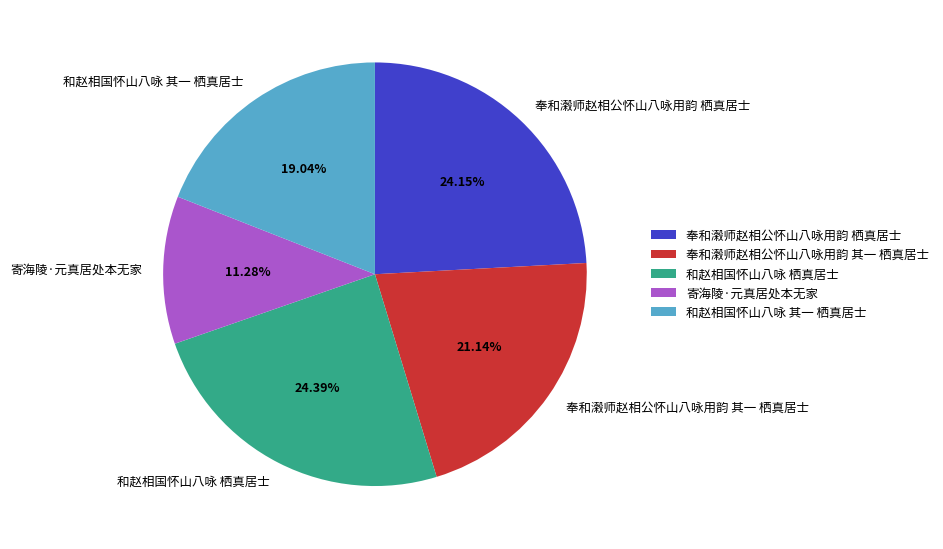

Is there any slice that represents more than half of the pie?

No